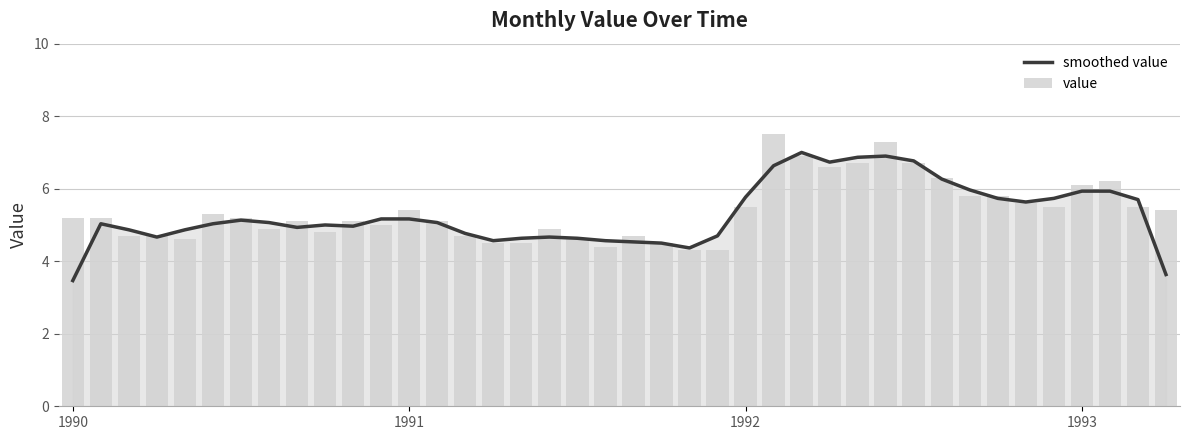

Which category has the lowest value in the smoothed value series?

1990